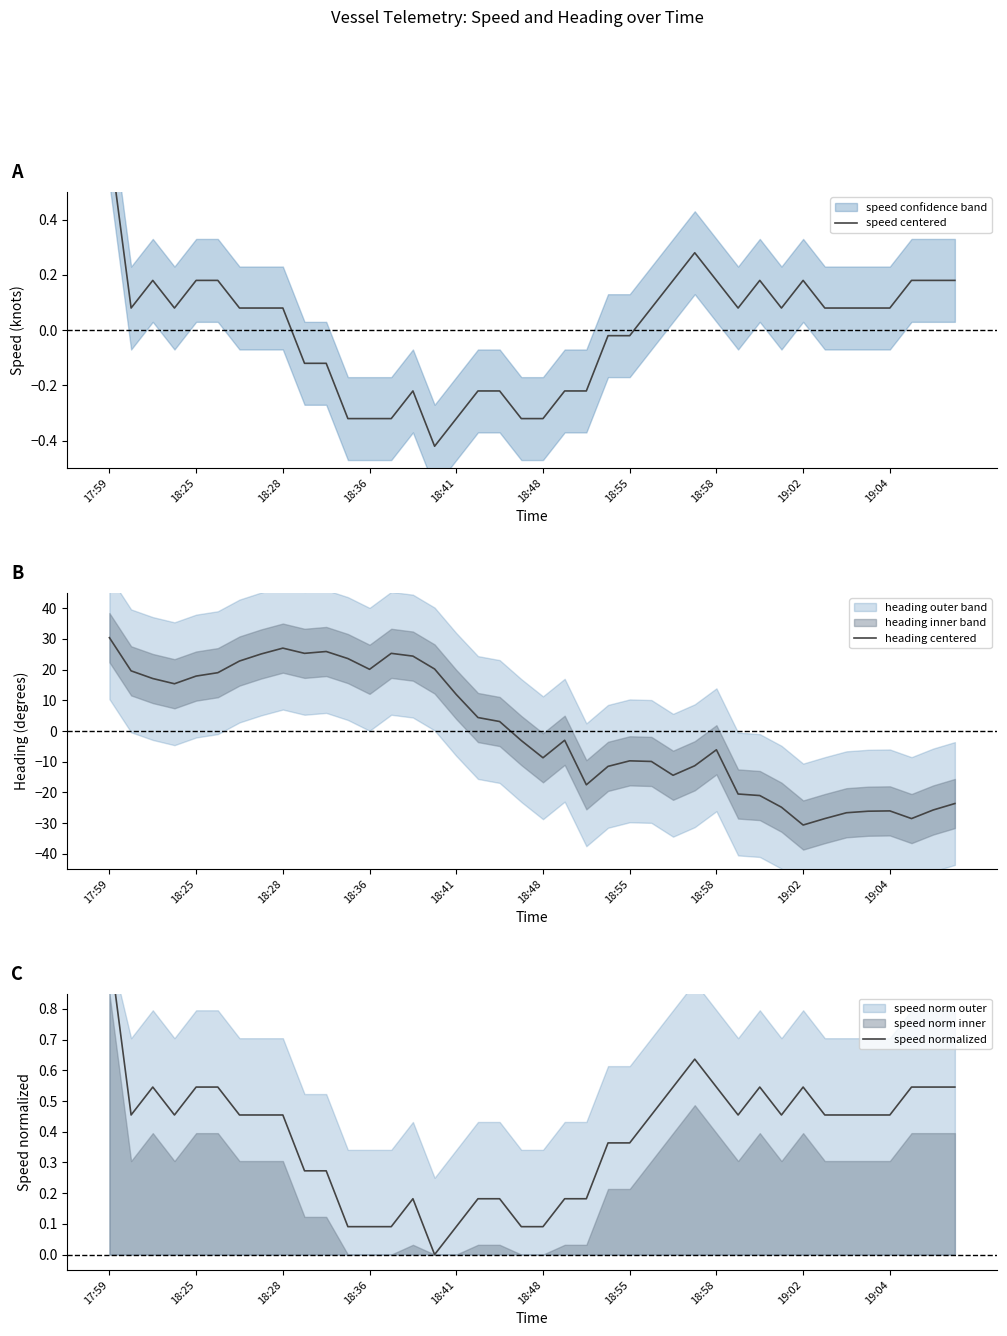

What is the difference between the highest and lowest values at 23?

11.9